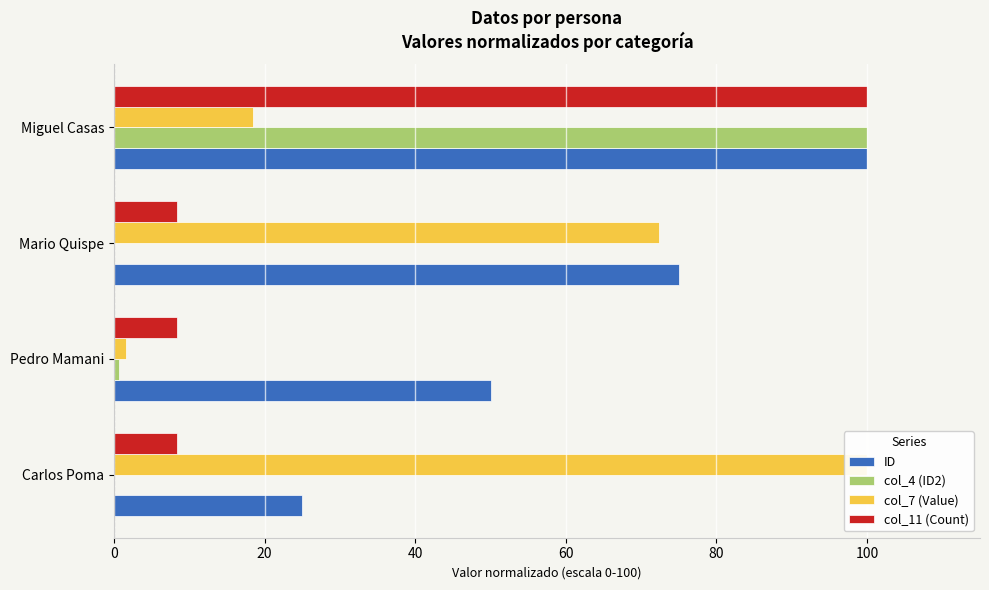

How many bars are there in each group?

4